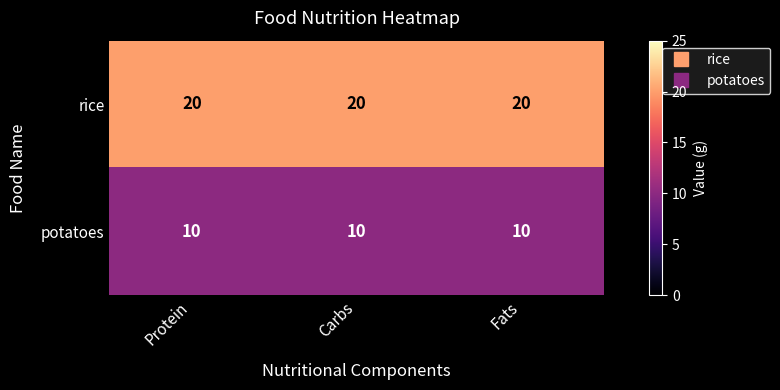

What is the total value across all series at Carbs?

30